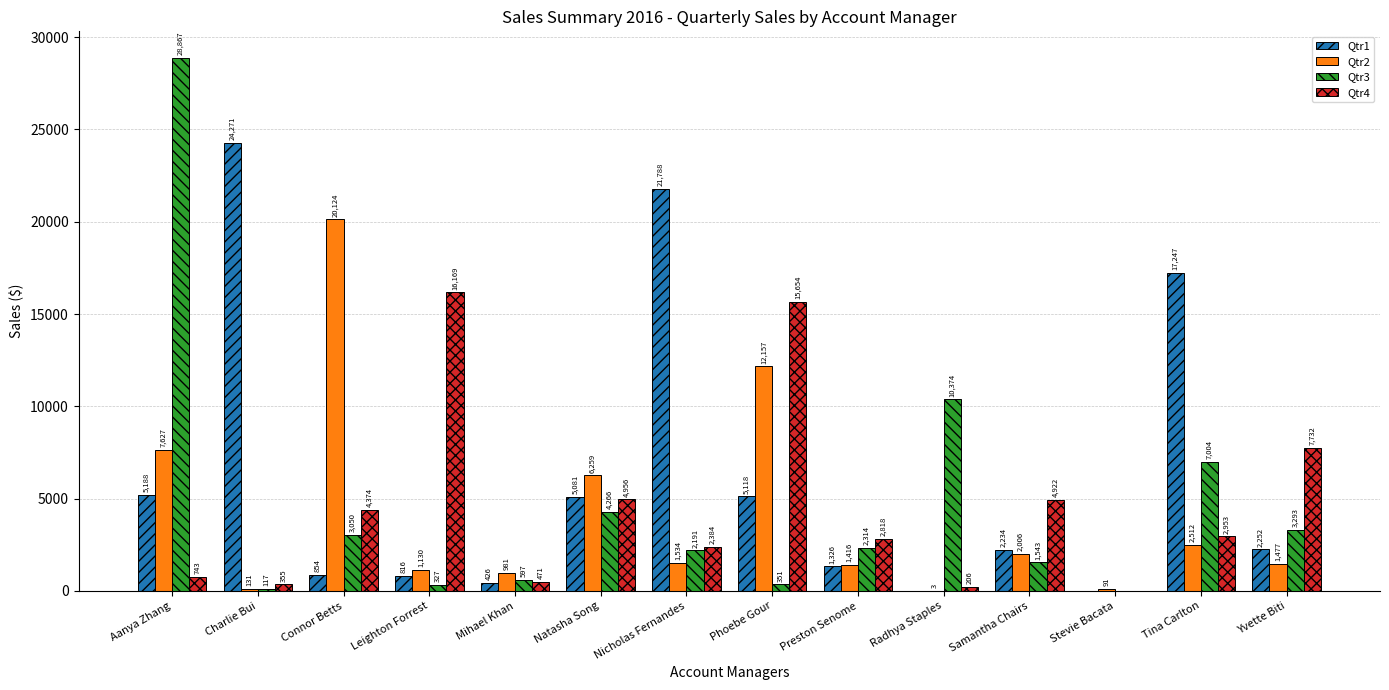

At which category is the sum across all series the highest?

Aanya Zhang